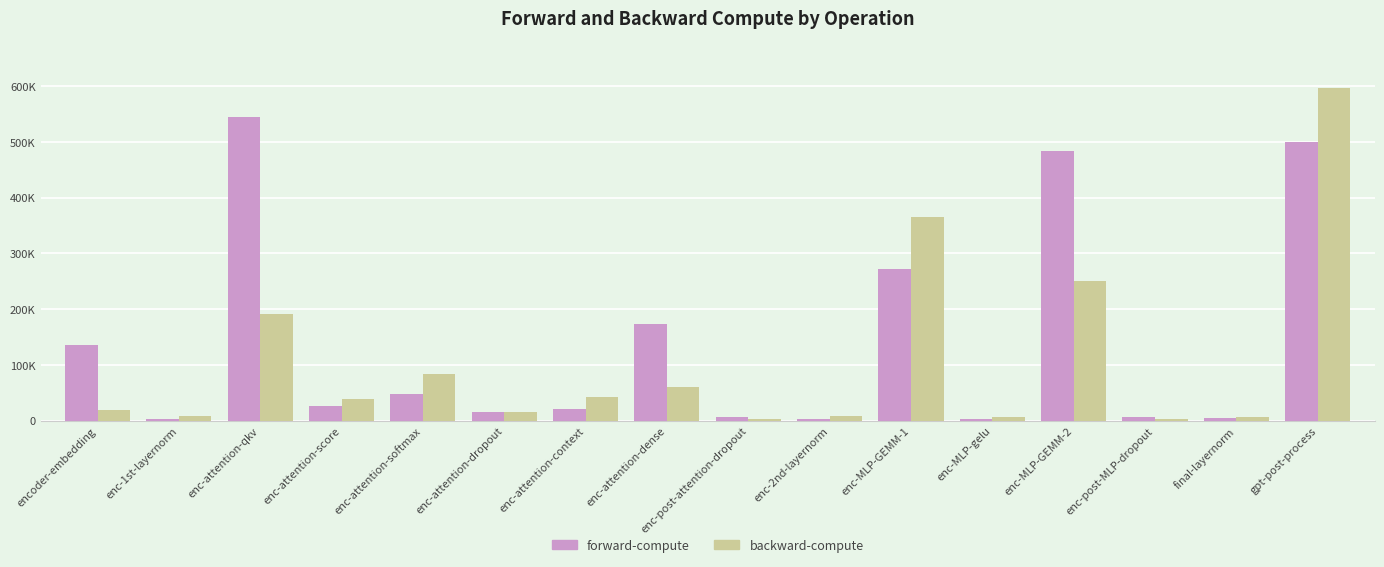

What are all the series names shown in the legend?

forward-compute, backward-compute